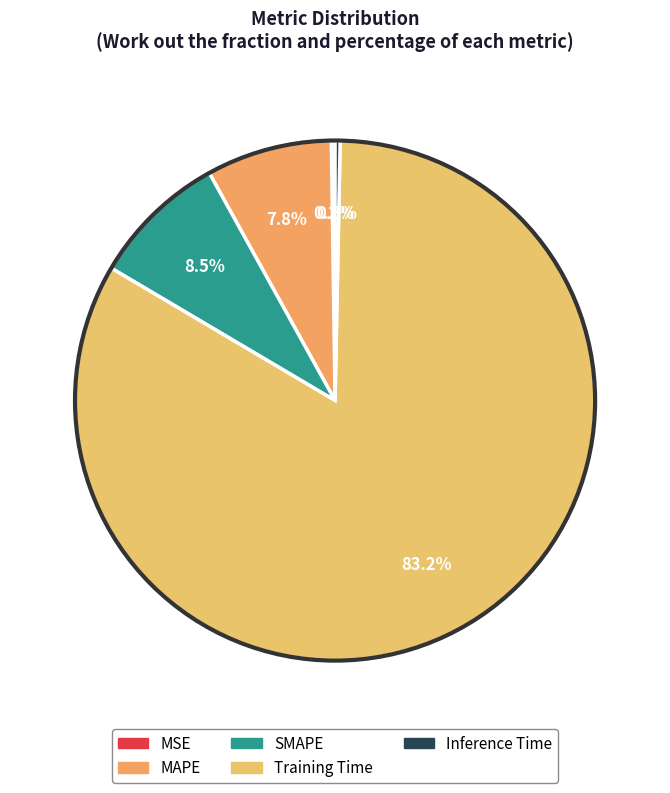

The MSE slice represents 1% of the pie. True or false?

False